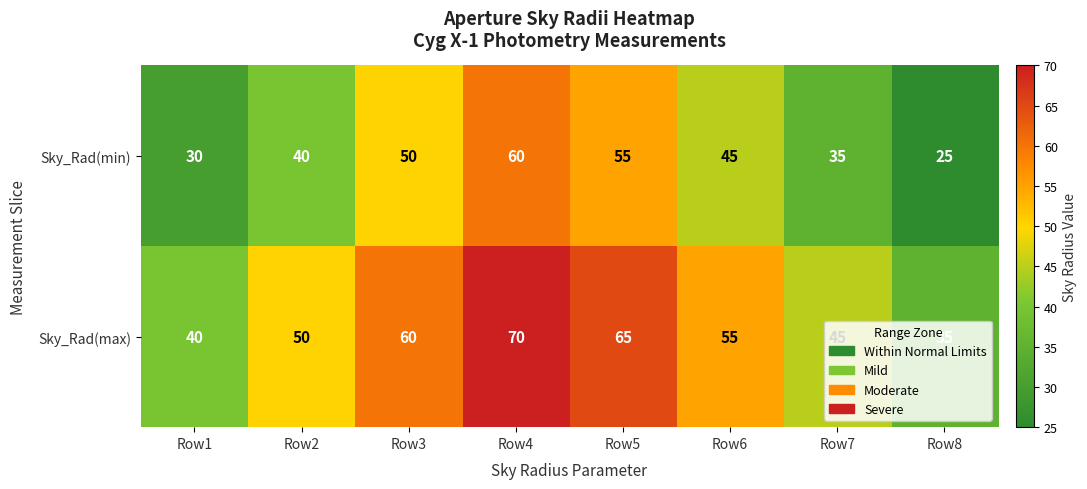

What is the difference between the Sky_Rad(min) values at Row3 and Row2?

10